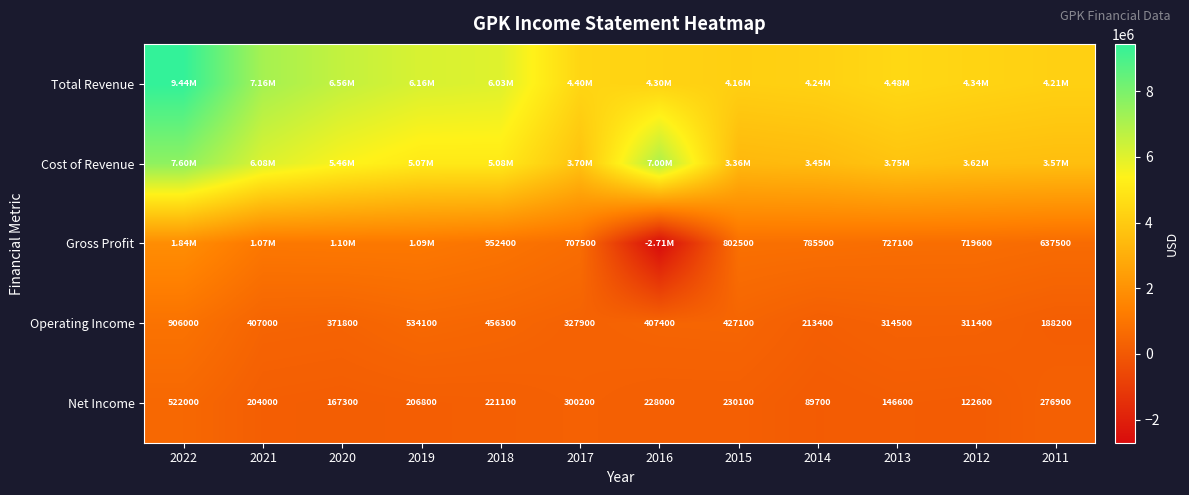

Is it true that Gross Profit equals 707500 at 2017?

True